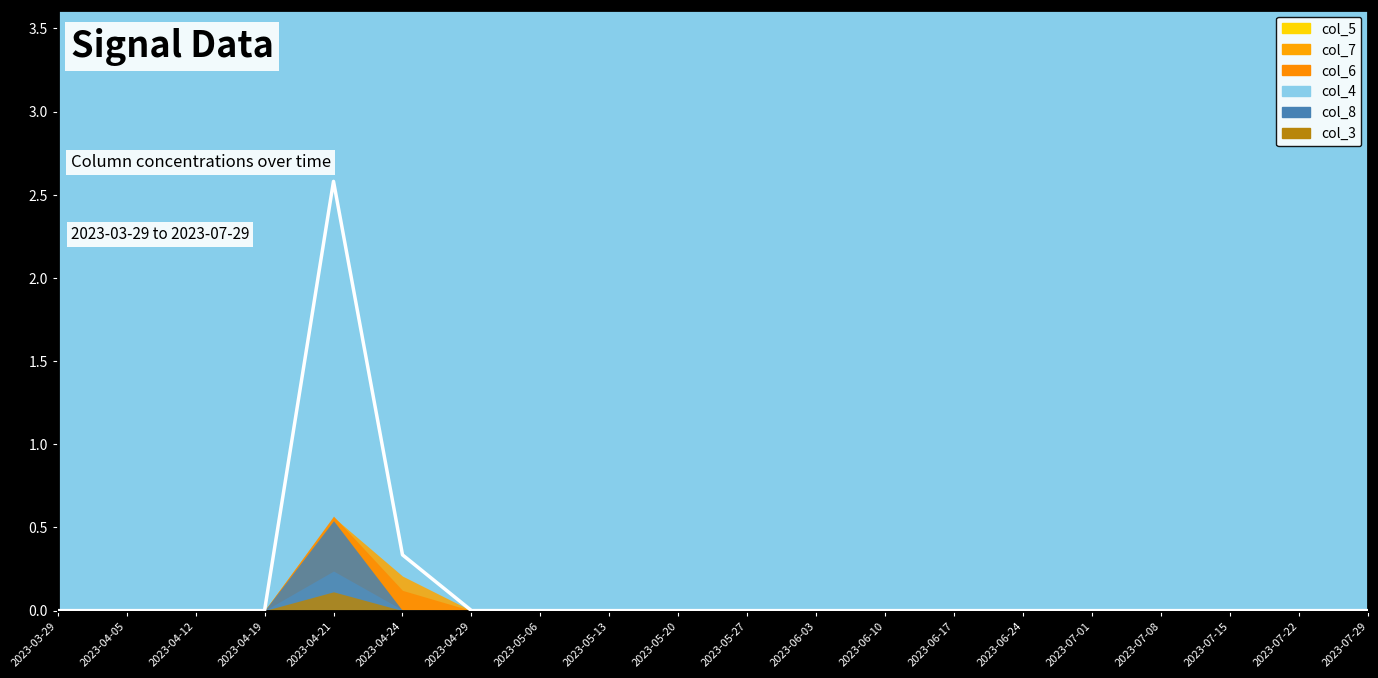

How many lines are shown in the chart?

1